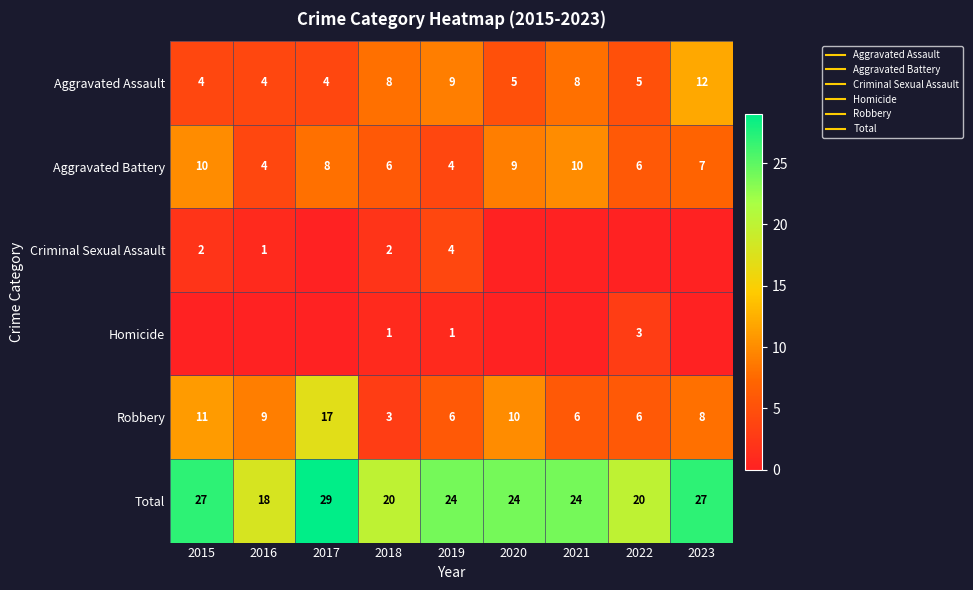

List the labels in order of Criminal Sexual Assault value, smallest first.

2017, 2020, 2021, 2022, 2023, 2016, 2015, 2018, 2019